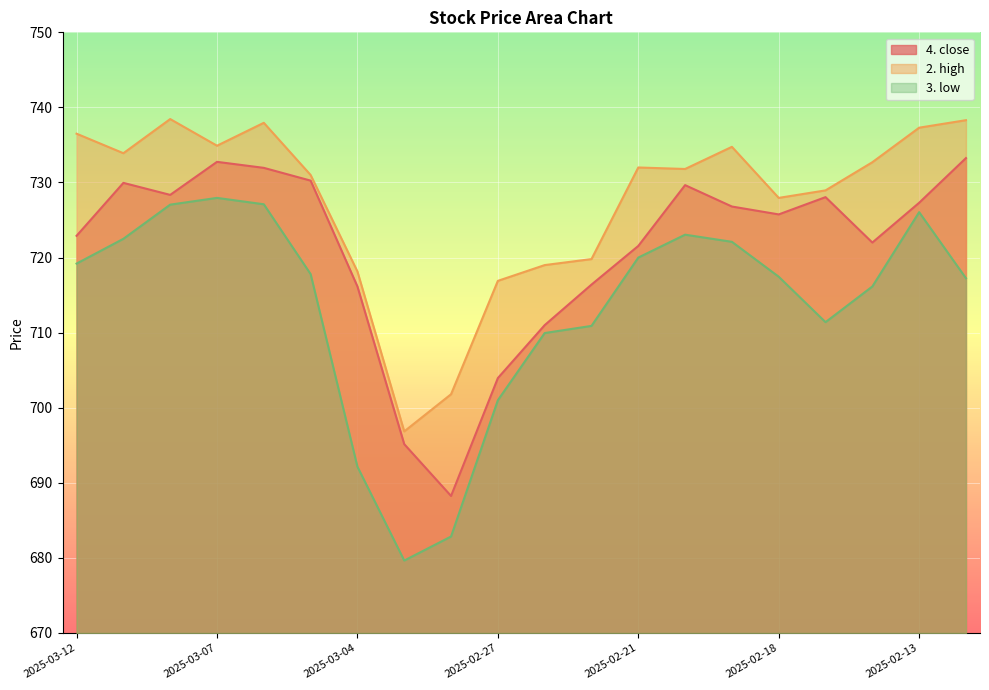

In 2. high, how many points are higher than both neighbors (excluding endpoints)?

4